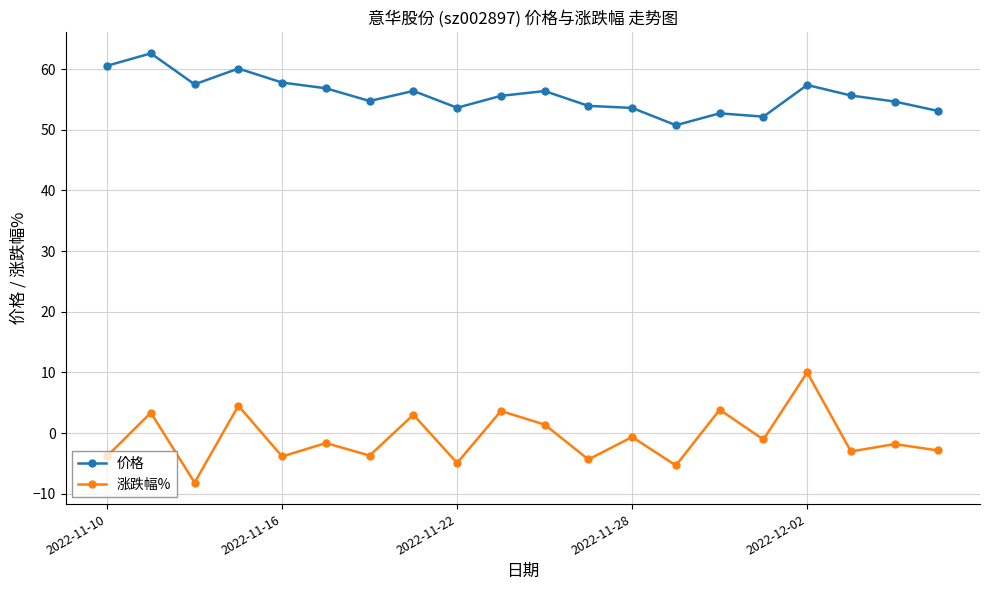

Rank the series by their average value, from highest to lowest.

价格, 涨跌幅%